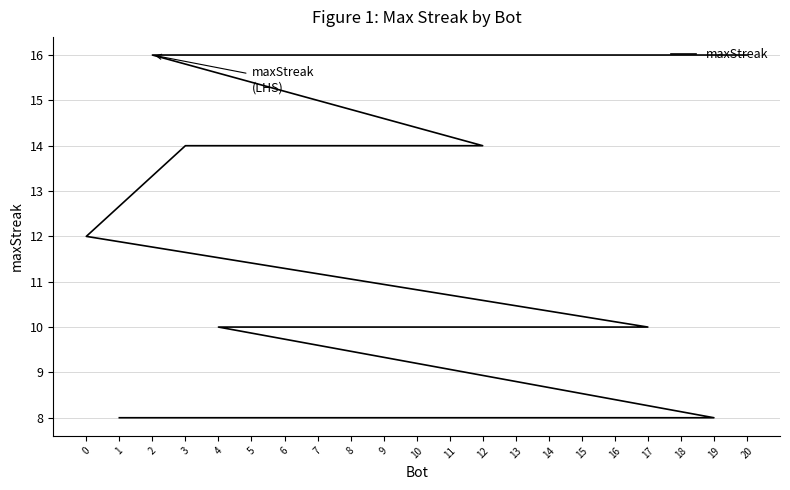

What is the minimum value shown in the chart?

8